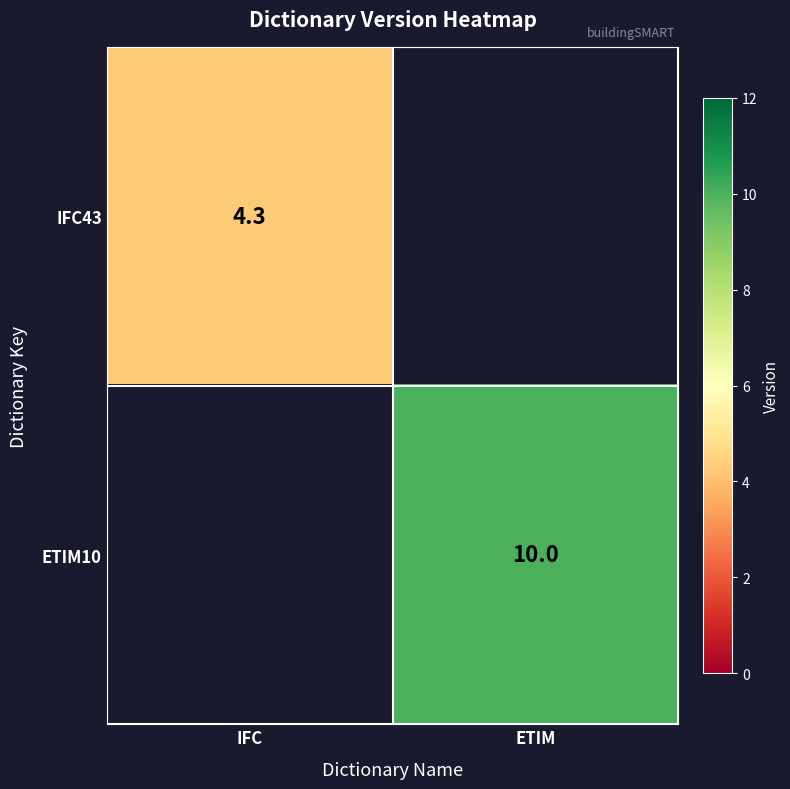

Between IFC and ETIM, which is larger?

ETIM